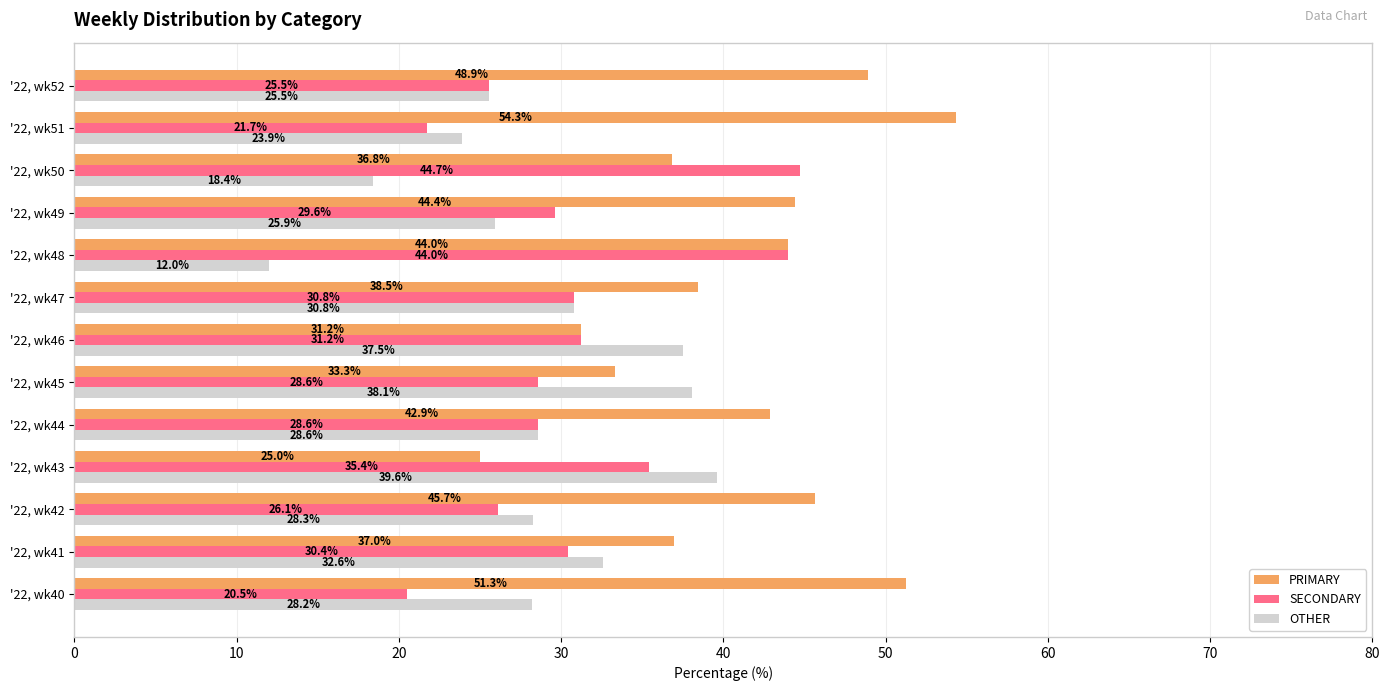

What is the difference between the maximum and minimum values in the OTHER series?

27.6